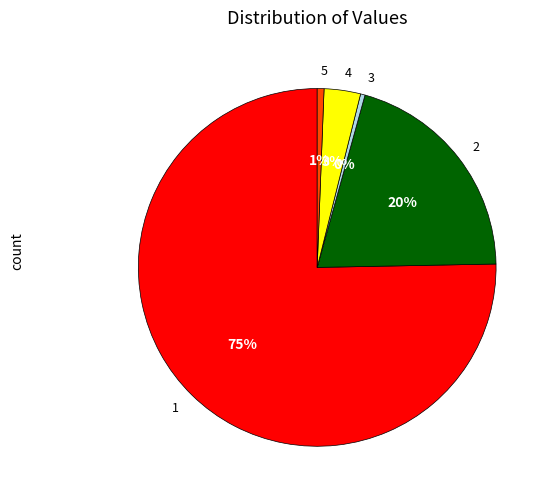

How many segments does this pie chart have?

5